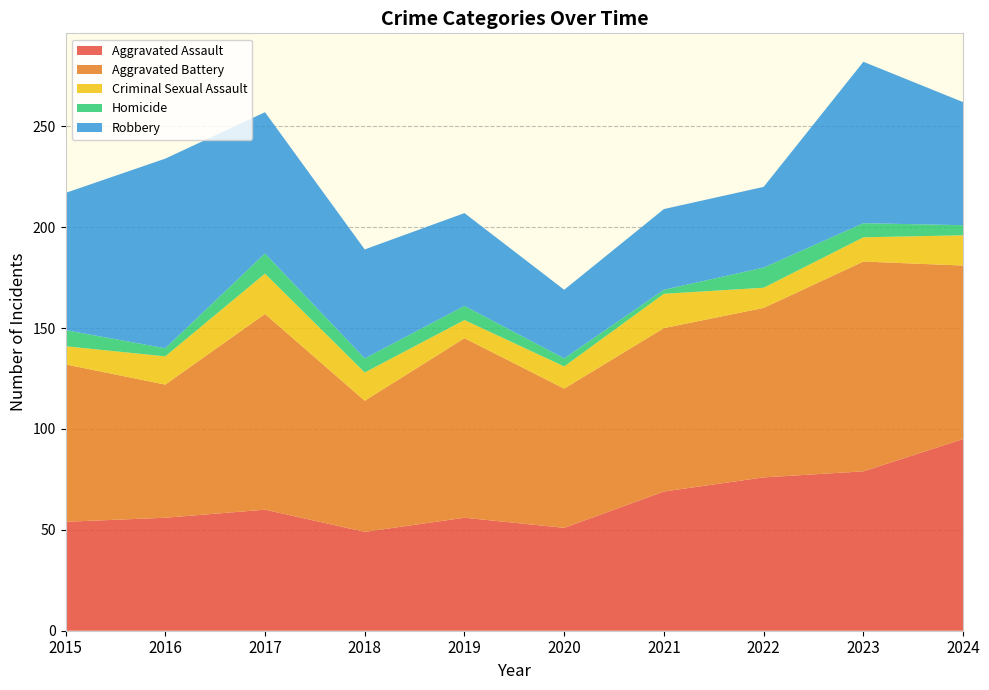

Reading right to left, transcribe all the data shown in this chart.

Aggravated Assault: 2024=95	2023=79	2022=76	2021=69	2020=51	2019=56	2018=49	2017=60	2016=56	2015=54
Aggravated Battery: 2024=86	2023=104	2022=84	2021=81	2020=69	2019=89	2018=65	2017=97	2016=66	2015=78
Criminal Sexual Assault: 2024=15	2023=12	2022=10	2021=17	2020=11	2019=9	2018=14	2017=20	2016=14	2015=9
Homicide: 2024=5	2023=7	2022=10	2021=2	2020=4	2019=7	2018=7	2017=10	2016=4	2015=8
Robbery: 2024=61	2023=80	2022=40	2021=40	2020=34	2019=46	2018=54	2017=70	2016=94	2015=68